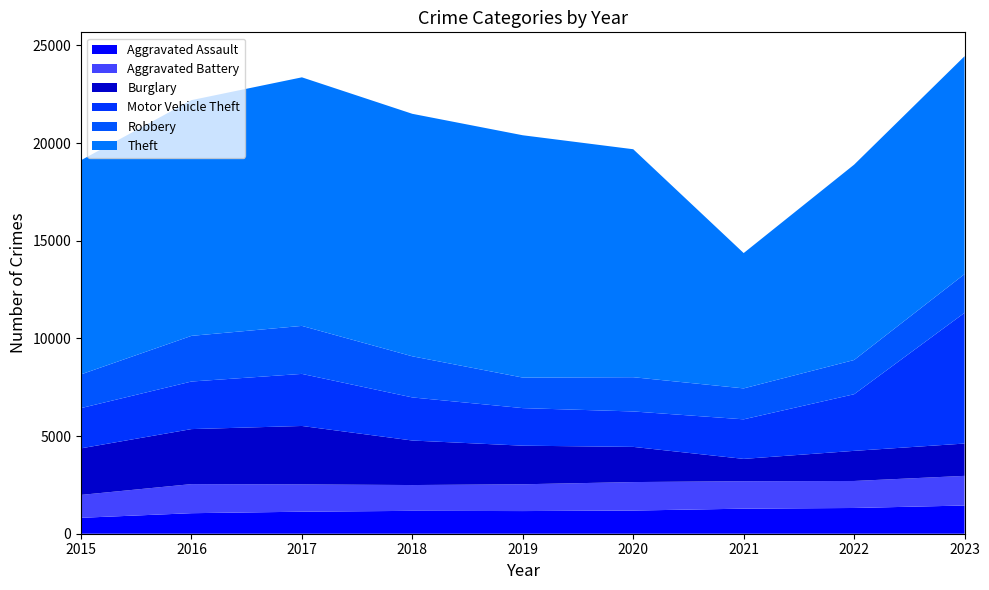

Reading left to right, what are all the values shown in this chart?

Aggravated Assault: 815	1051	1127	1171	1160	1186	1283	1318	1444
Aggravated Battery: 1172	1489	1397	1321	1371	1458	1405	1382	1518
Burglary: 2384	2816	2992	2279	1976	1801	1143	1542	1654
Motor Vehicle Theft: 2060	2435	2666	2206	1923	1814	2025	2899	6693
Robbery: 1726	2338	2457	2105	1563	1753	1584	1752	1980
Theft: 10962	12067	12724	12413	12404	11670	6927	10000	11155